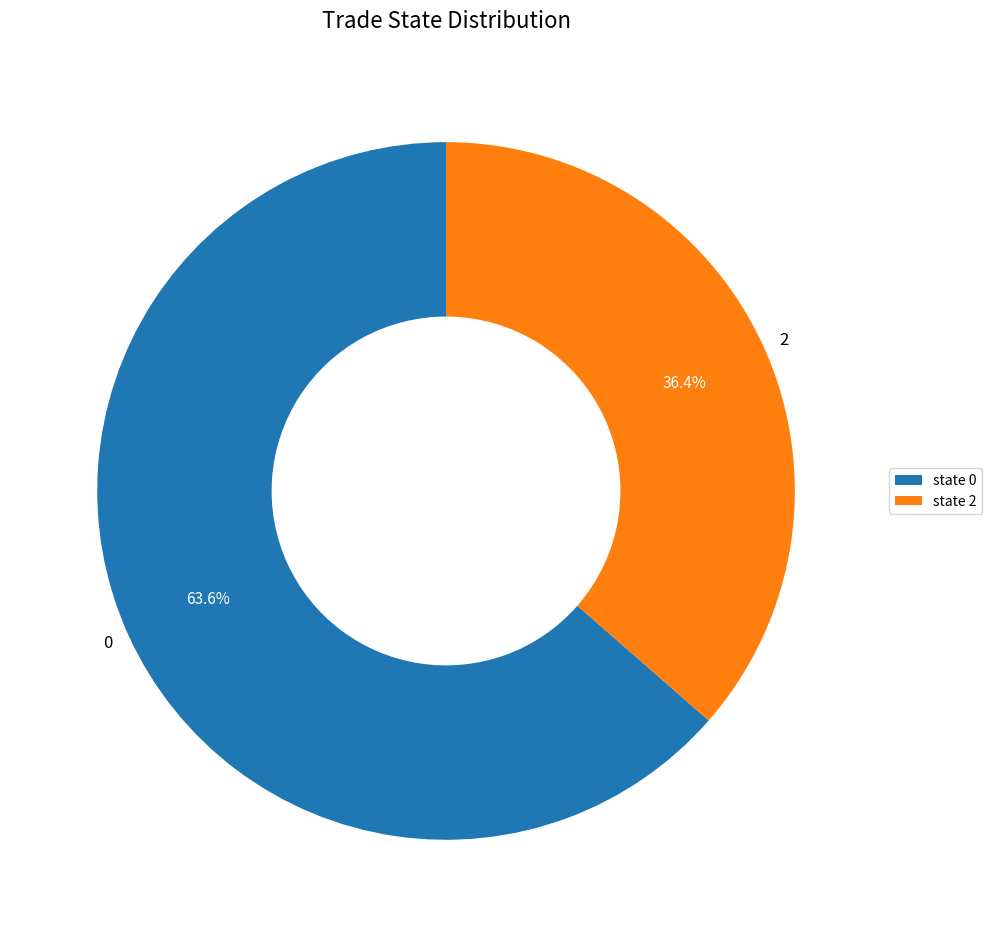

Approximately how many times larger is the value at 2 compared to 0?

0.6